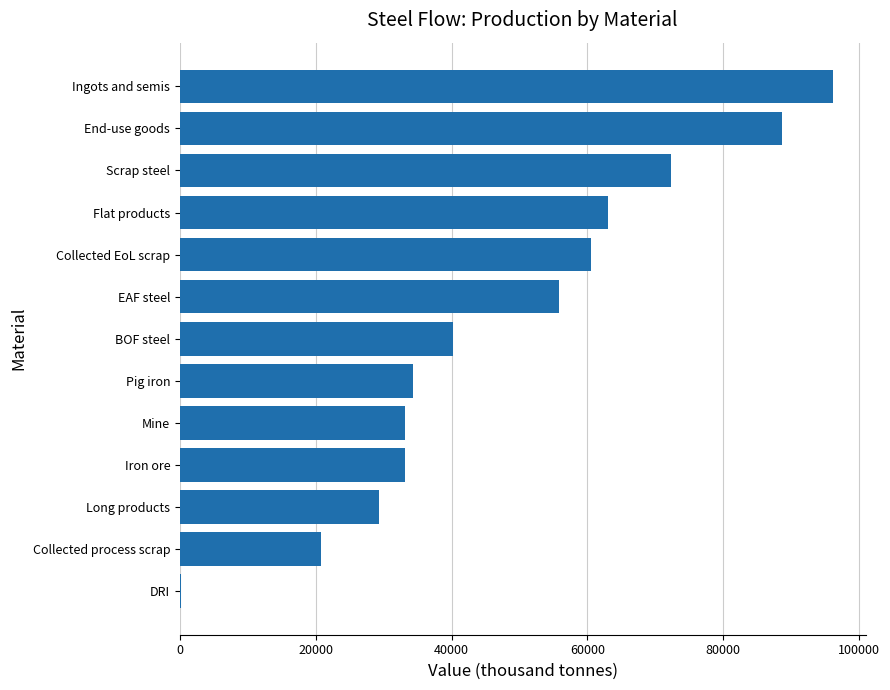

Which has a higher value, Mine or Collected EoL scrap?

Collected EoL scrap